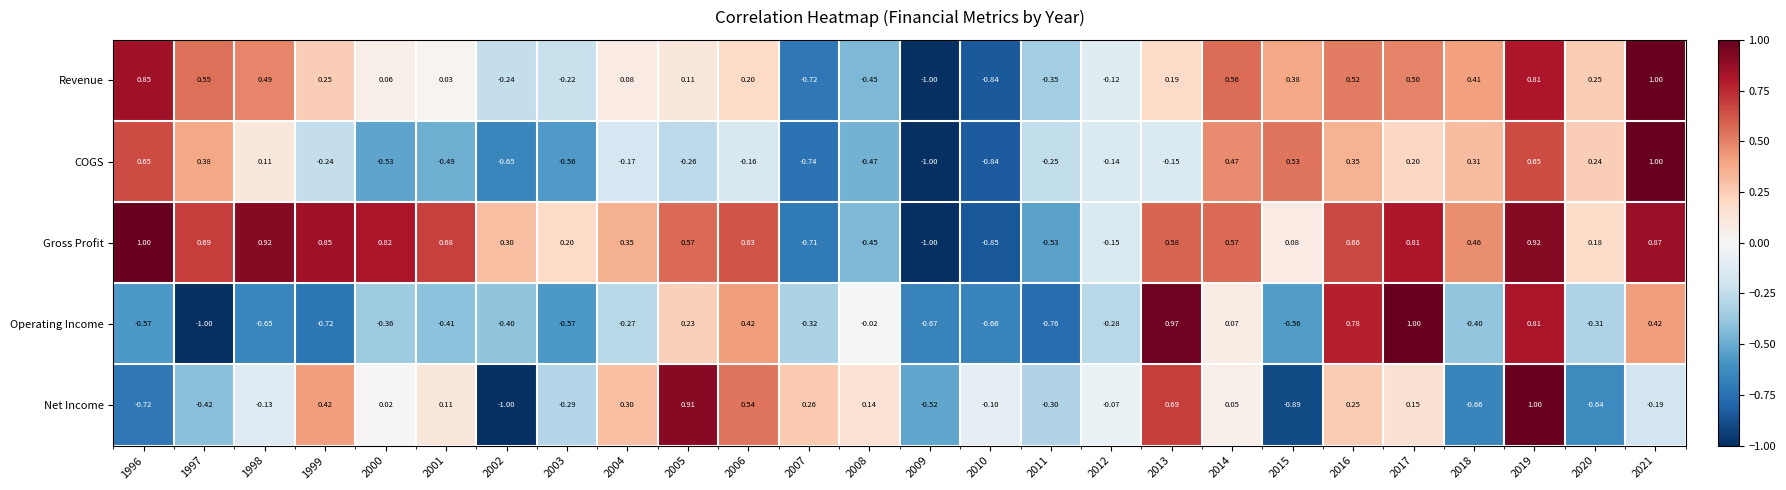

How many series are shown in this chart?

5